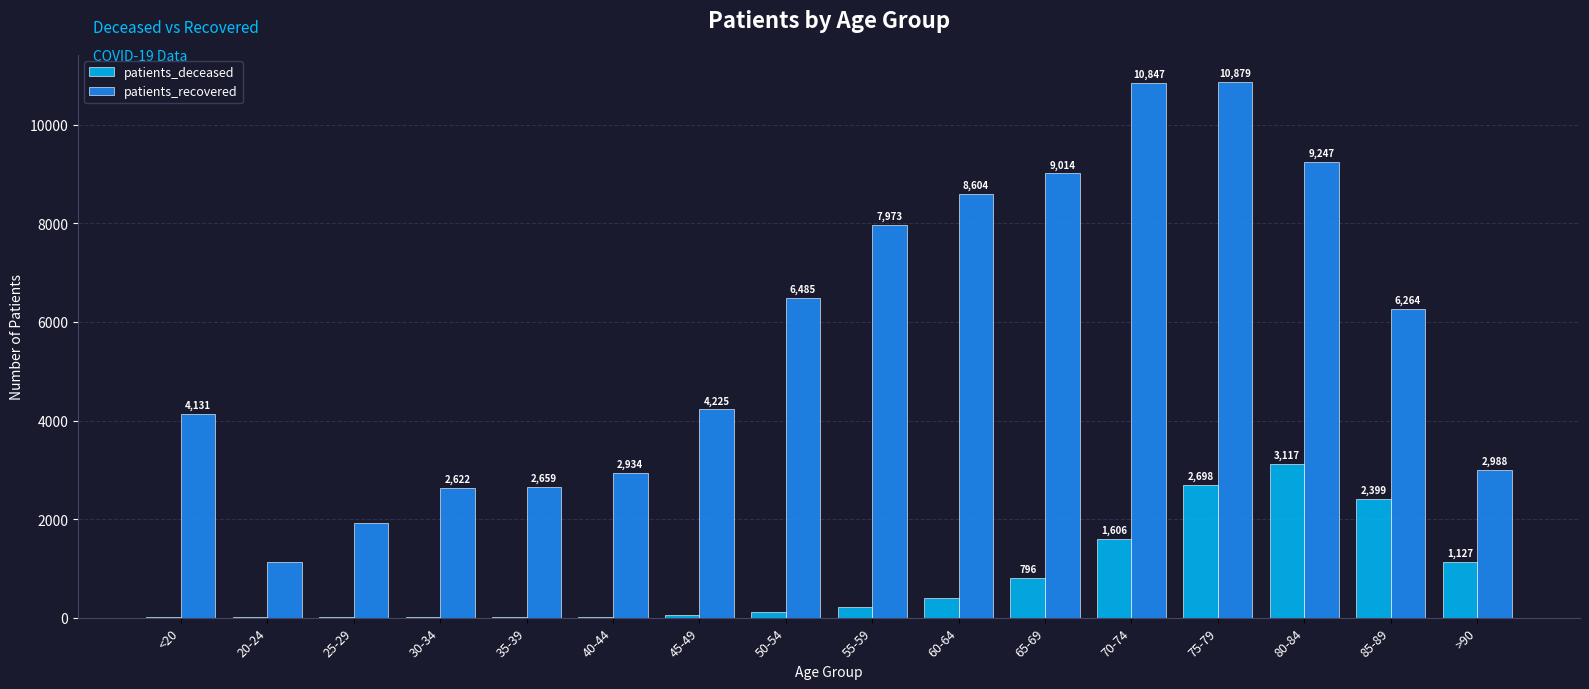

Which series changed the most between 30-34 and 75-79?

patients_recovered